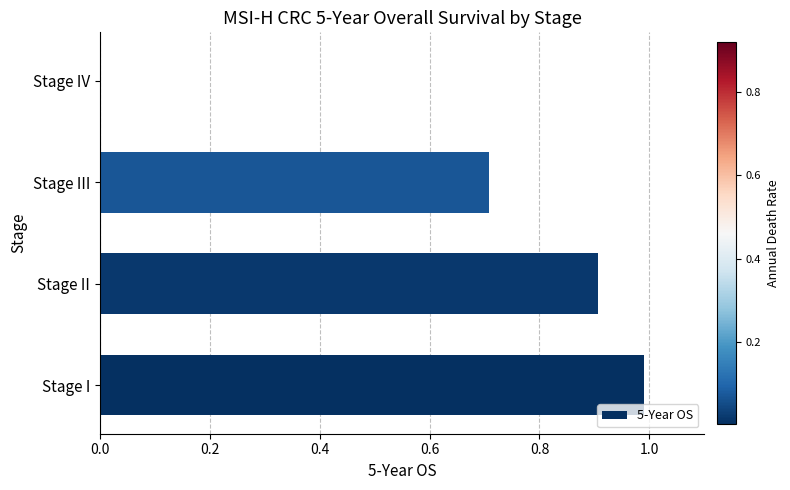

True or false: the data shows -0.7 at Stage IV.

False